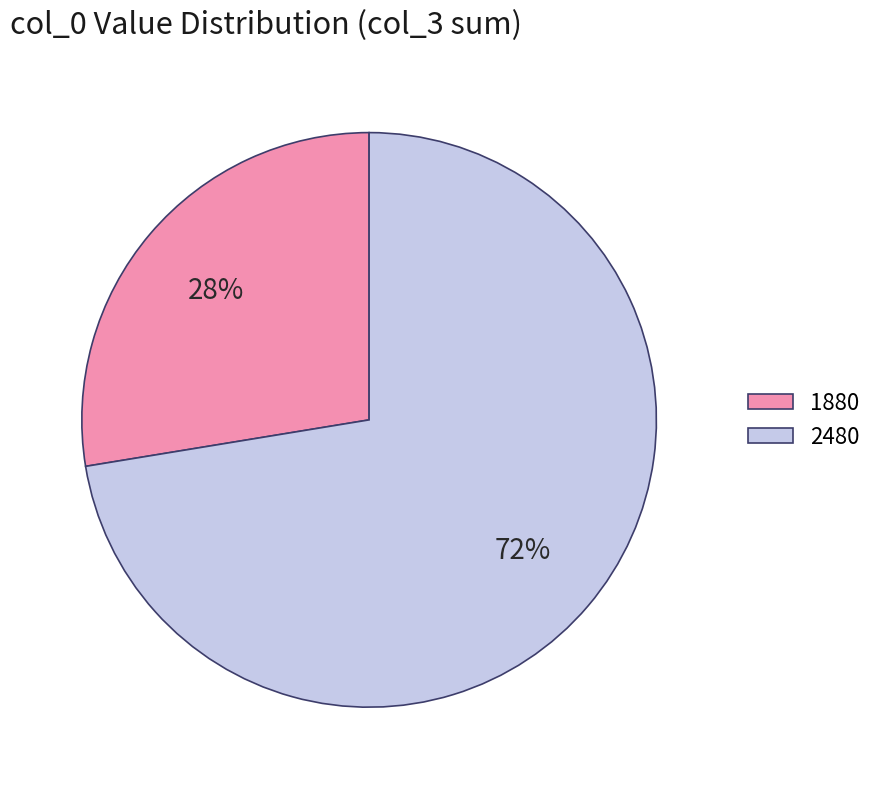

The 1880 slice represents 28% of the pie. True or false?

True